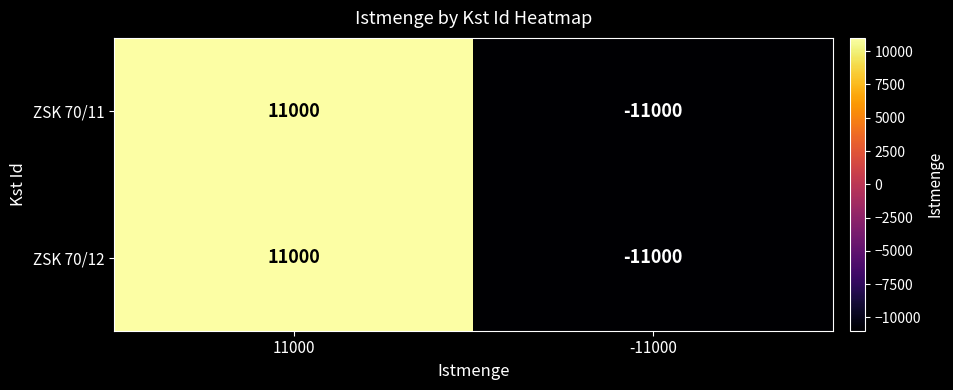

How many distinct data groups are displayed?

2